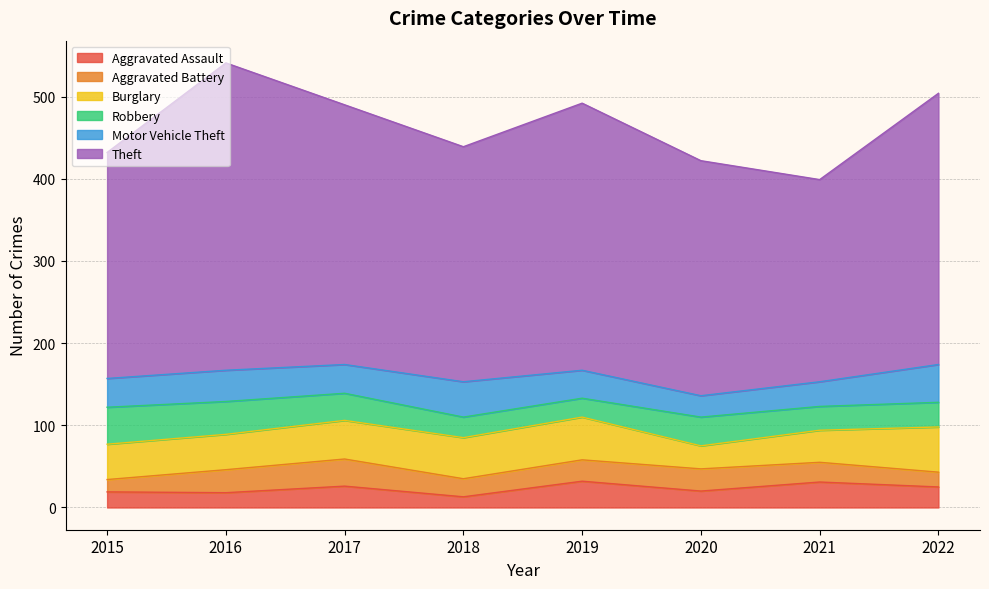

Which series has the largest range (max minus min)?

Theft